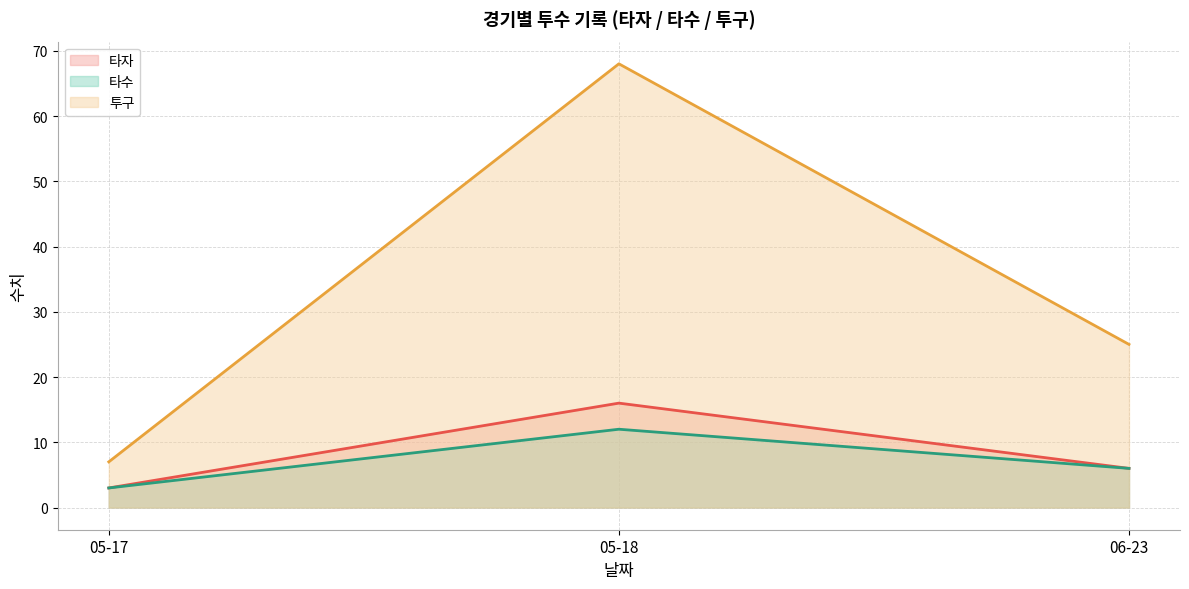

What are all the series names shown in the legend?

타자, 타수, 투구